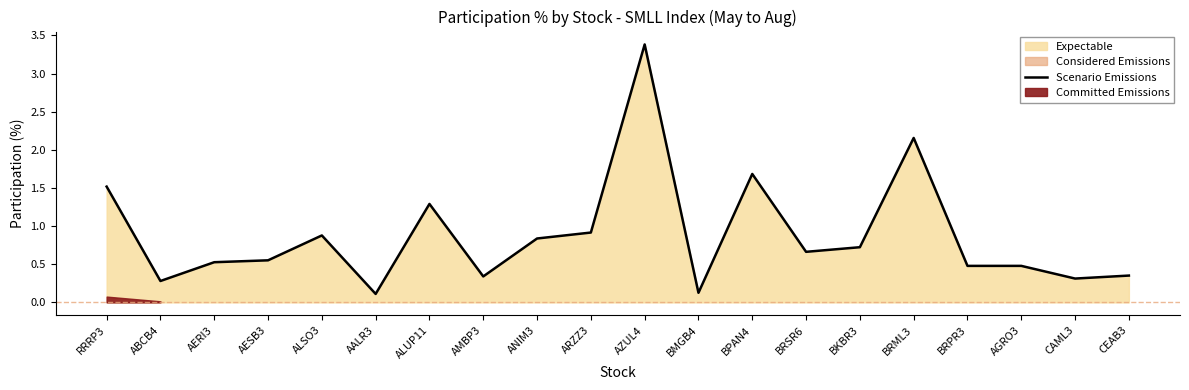

What is the label of the 5th point from the left?

ALSO3